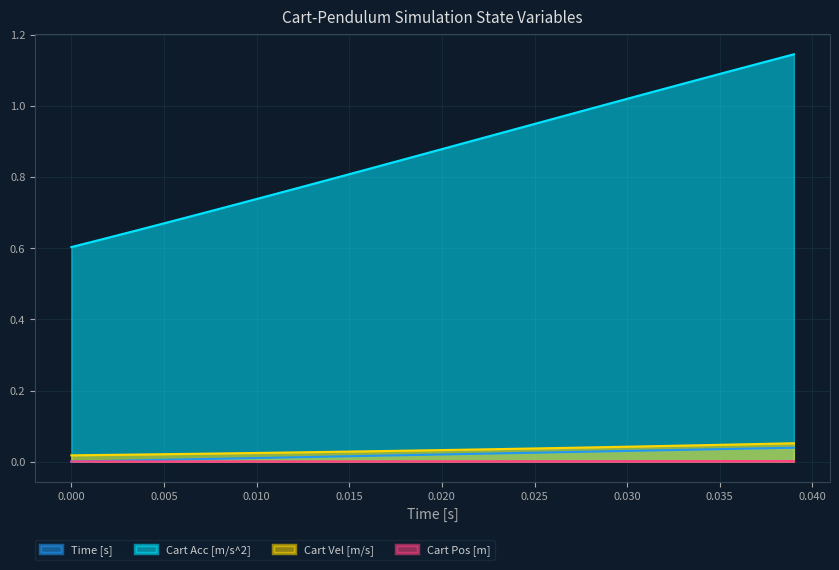

Which series has the largest range (max minus min)?

Cart Acc [m/s^2]